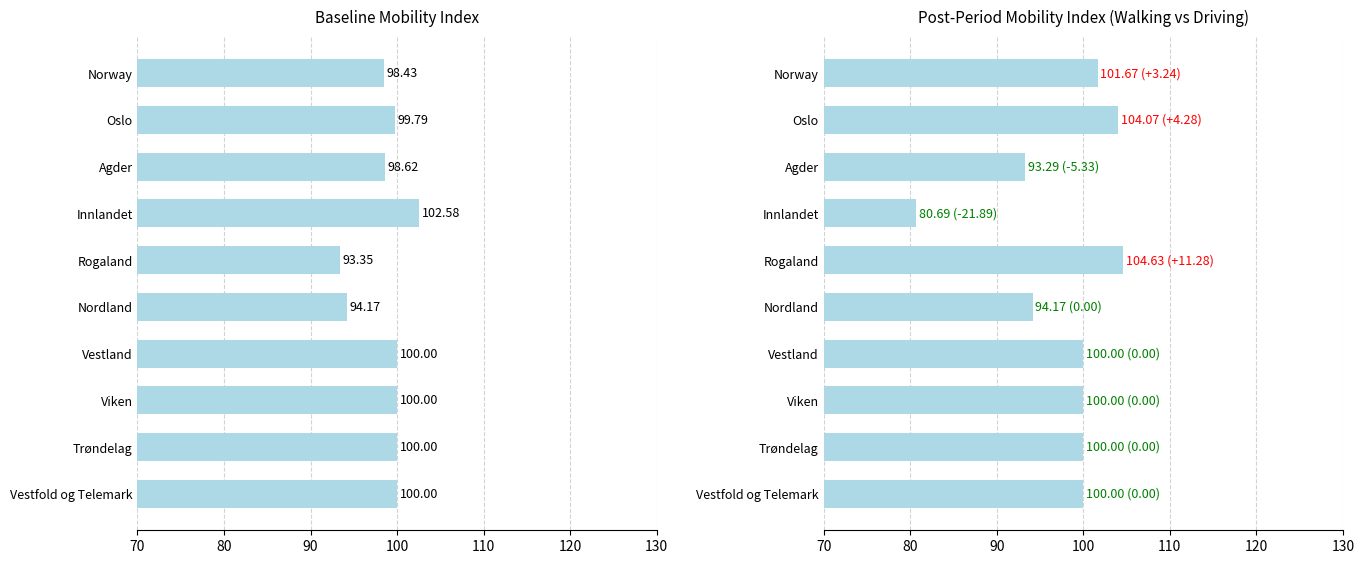

Reading left to right, what are all the values shown in this chart?

driving (baseline): 98.4	99.8	98.6	102.6	93.3	94.2	100.0	100.0	100.0	100.0
walking (post): 101.7	104.1	93.3	80.7	104.6	94.2	100.0	100.0	100.0	100.0